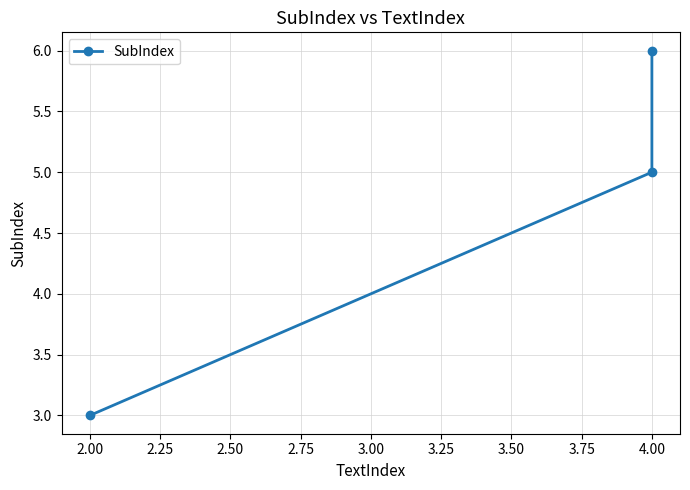

The chart shows a value of 9 at 4.00. True or false?

False